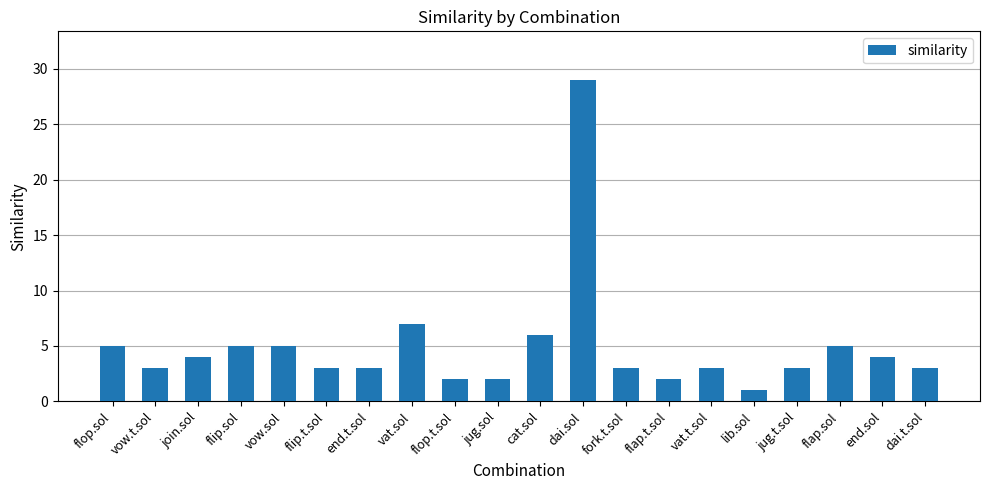

What is the sum of the values at lib.sol and jug.t.sol?

4